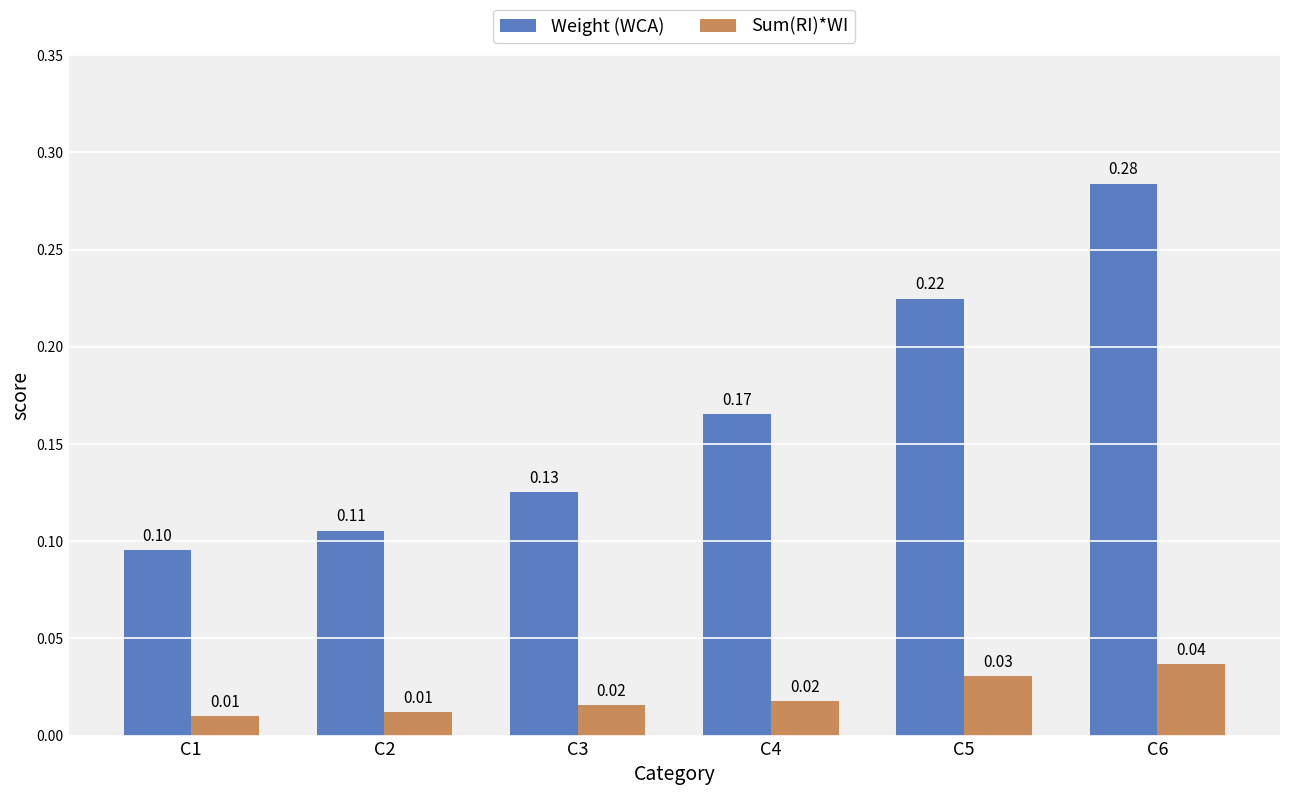

Is the value of Sum(RI)*WI at C6 greater than the value of Weight (WCA) at C5?

No